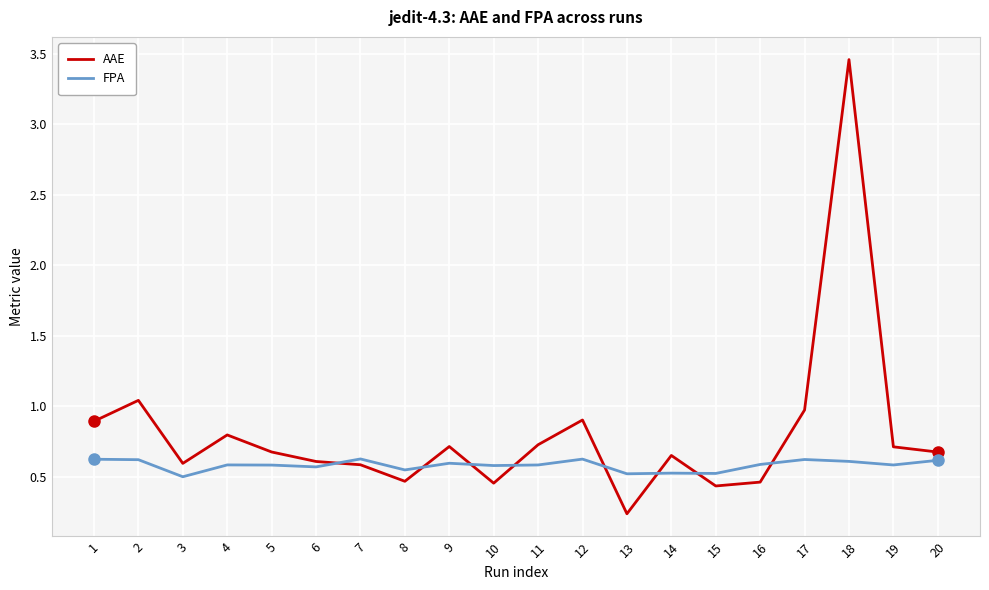

Which series has the widest spread of values?

AAE